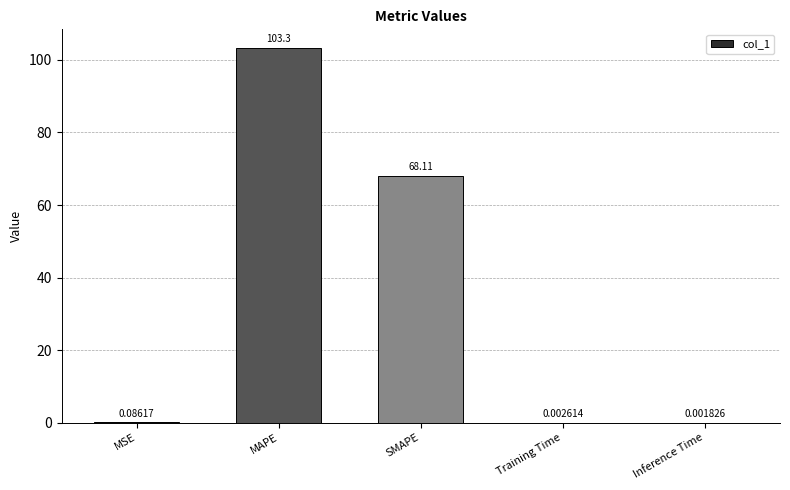

Which has a higher value, MAPE or MSE?

MAPE